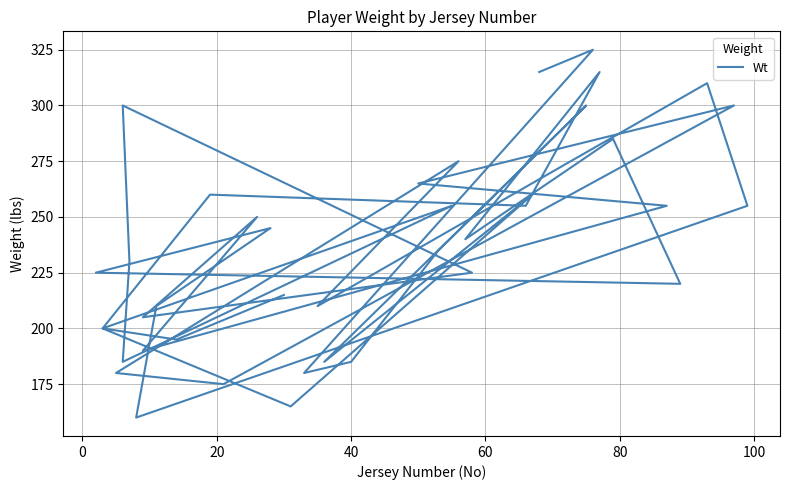

How many distinct data groups are displayed?

1